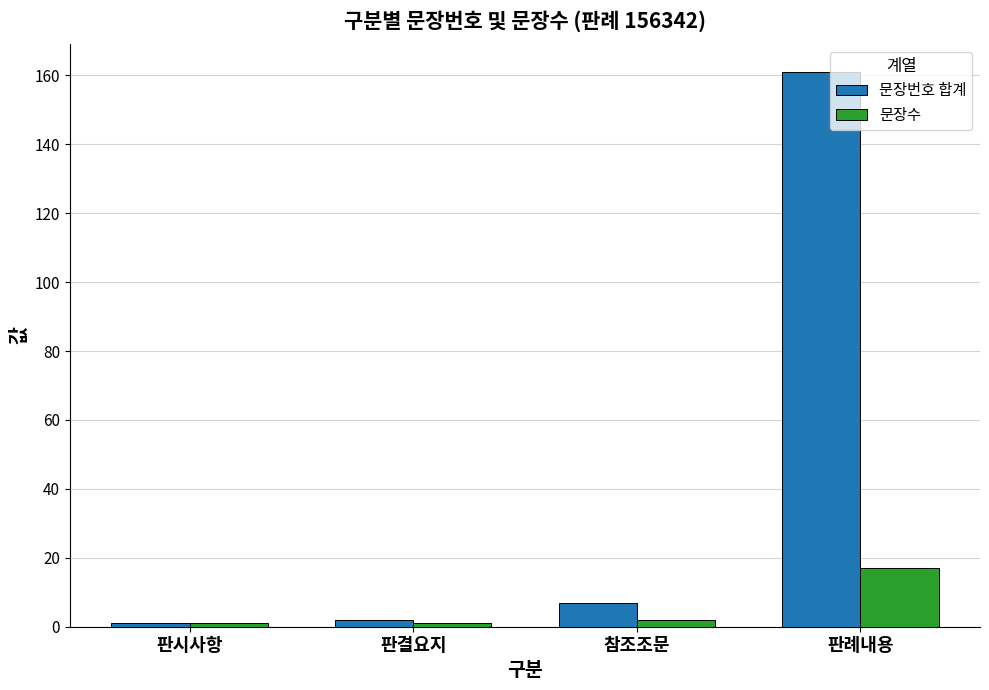

What is the maximum value for 문장수?

17